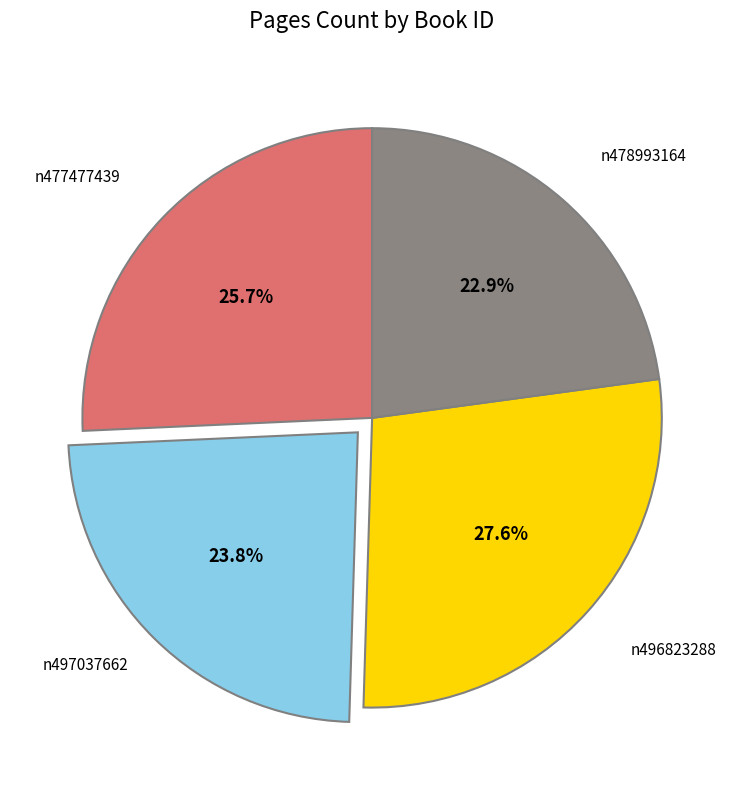

Is it true that n477477439 is 19% of the pie?

False